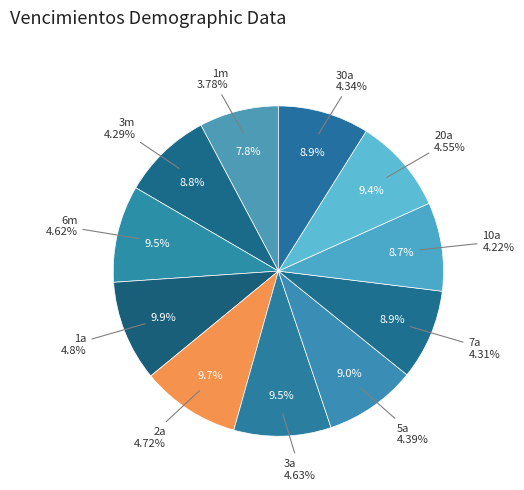

Is there a majority slice in this chart?

No